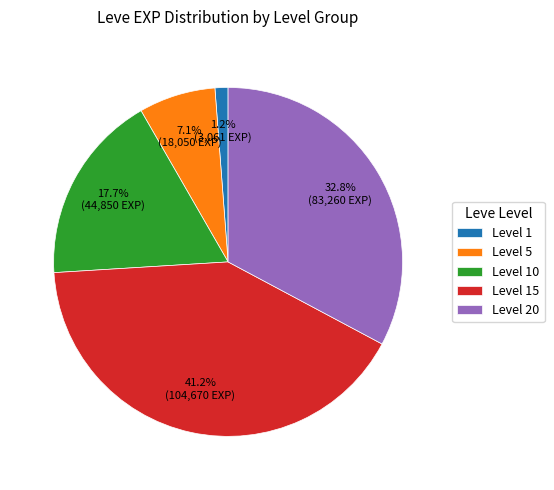

Do Level 1 and Level 5 together represent more than half of the pie?

No